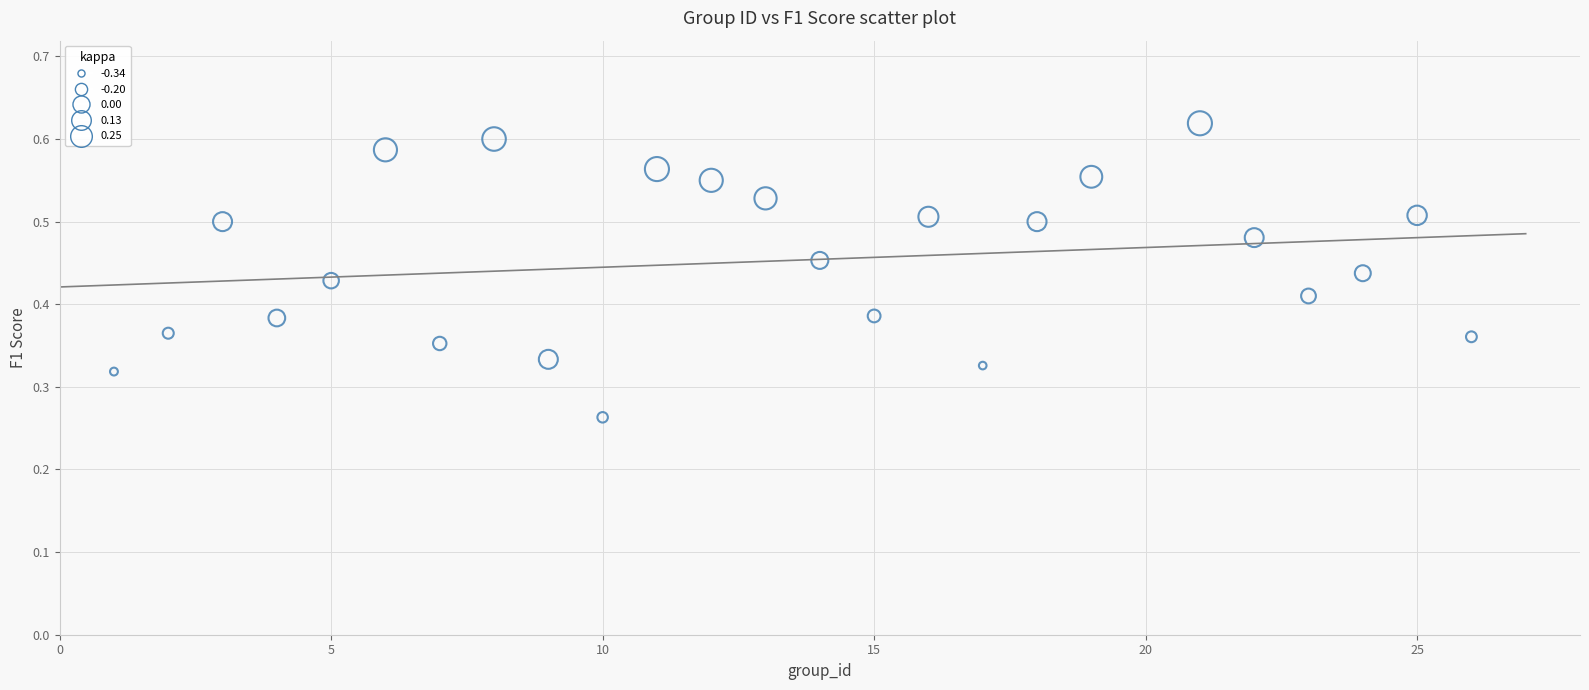

What is the range of X values (max minus min)?

25.0